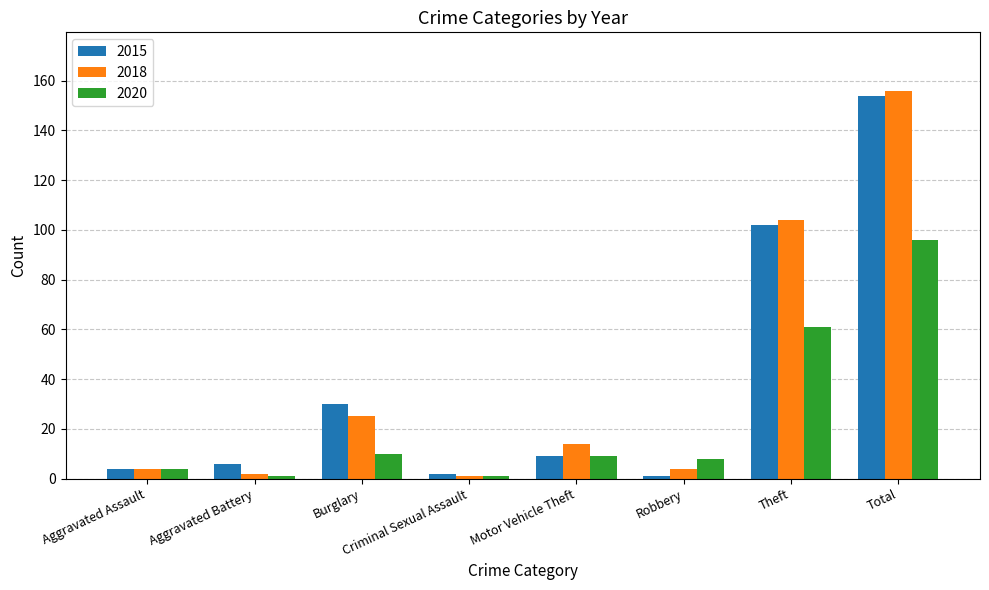

Rank the series at Robbery from lowest to highest value.

2015, 2018, 2020